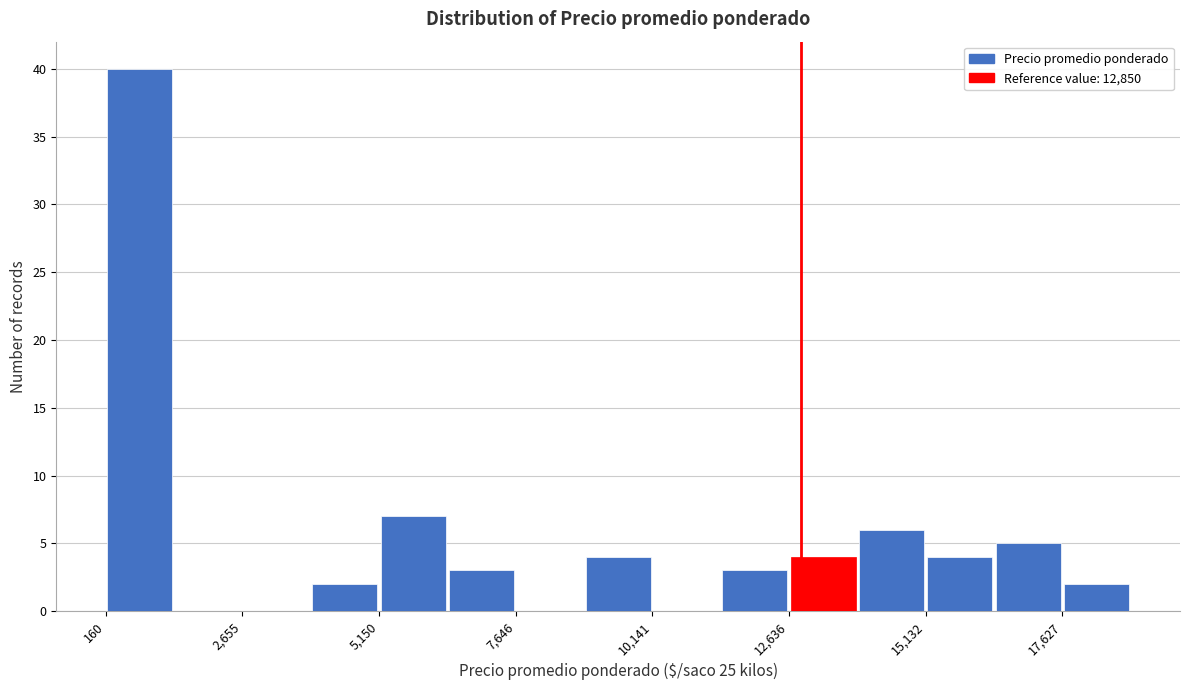

Around what value on the x-axis is the tallest bar? Give the approximate position of its centre, as read against the axis.

1000